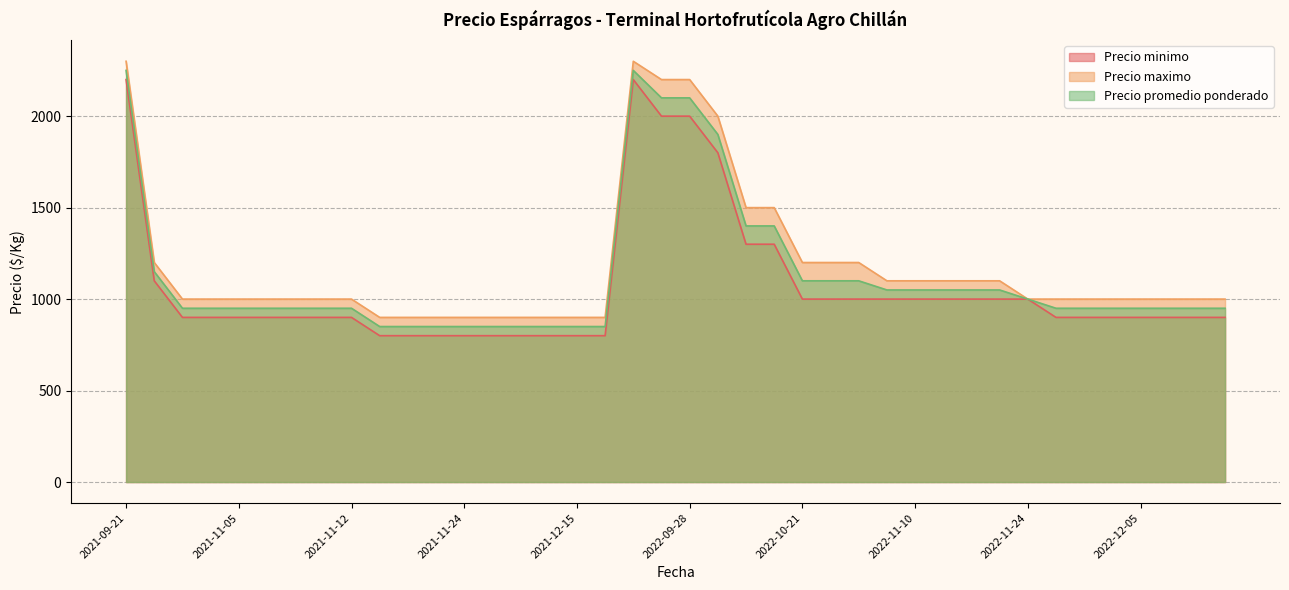

What are all the series names shown in the legend?

Precio minimo, Precio maximo, Precio promedio ponderado